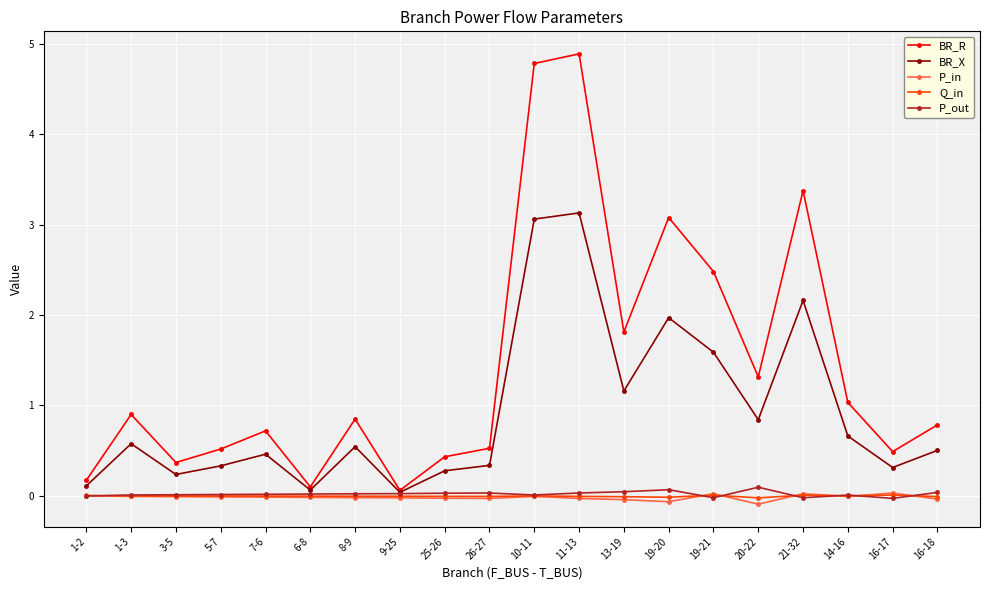

What is the label of the 16th point from the left?

20-22